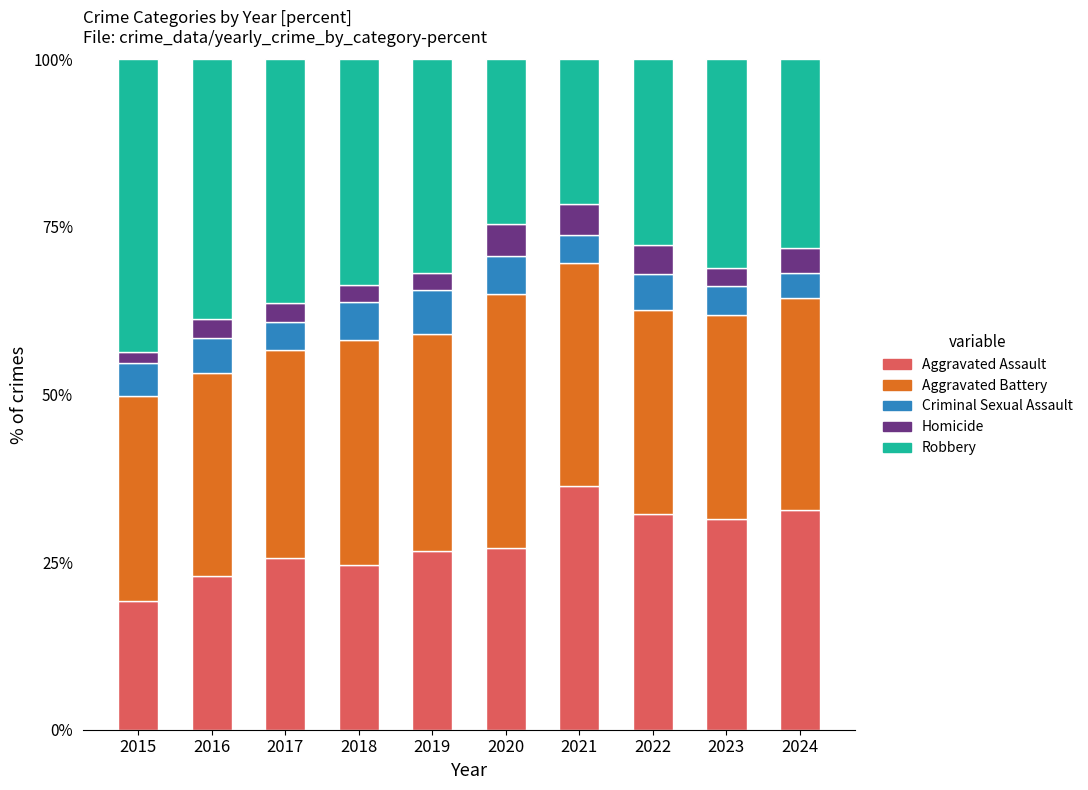

What is the highest value of the Aggravated Assault series?

36.4